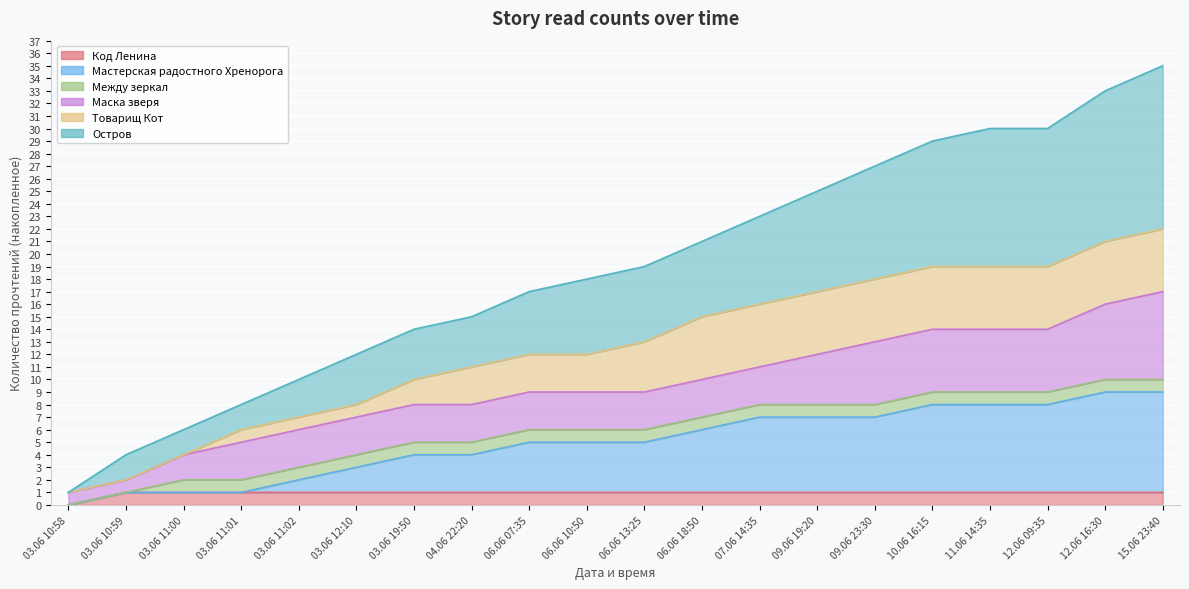

Rank the categories by Код Ленина value from highest to lowest.

03.06 10:59, 03.06 11:00, 03.06 11:01, 03.06 11:02, 03.06 12:10, 03.06 19:50, 04.06 22:20, 06.06 07:35, 06.06 10:50, 06.06 13:25, 06.06 18:50, 07.06 14:35, 09.06 19:20, 09.06 23:30, 10.06 16:15, 11.06 14:35, 12.06 09:35, 12.06 16:30, 15.06 23:40, 03.06 10:58